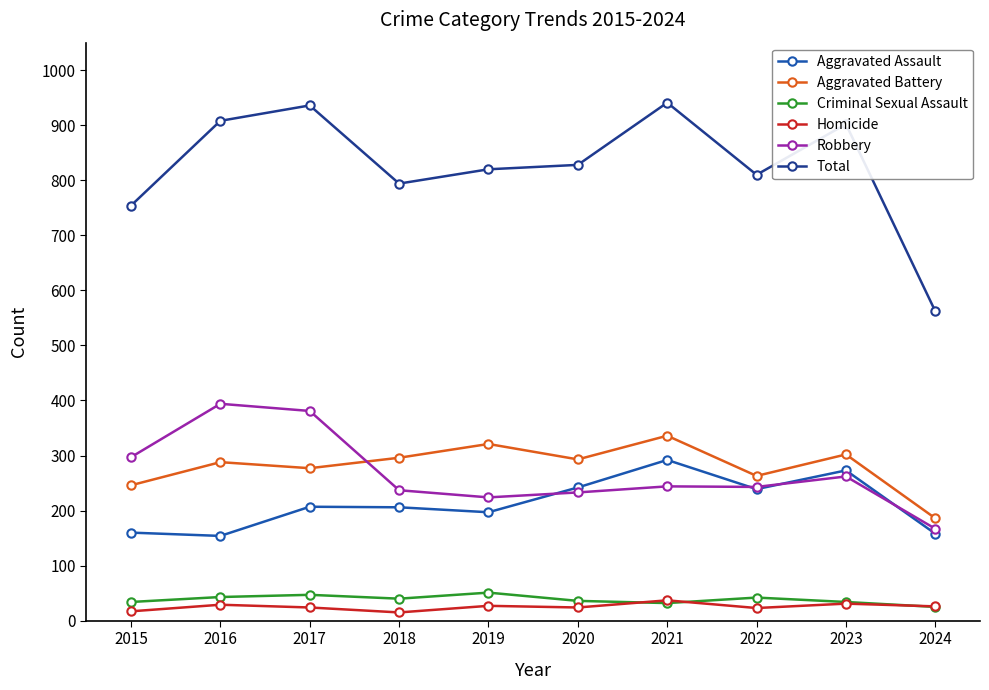

What is the difference between the Homicide values at 2017 and 2024?

2